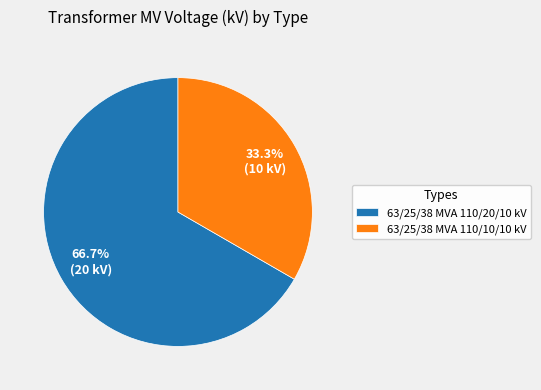

What percentage is the 63/25/38 MVA 110/20/10 kV slice, to the nearest percent?

67%